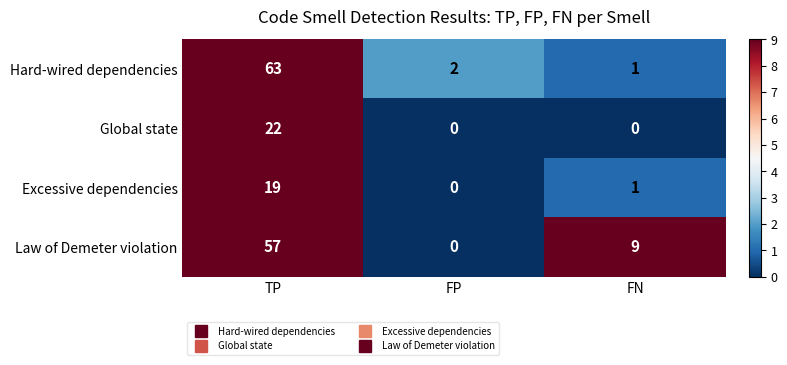

Is the value of Hard-wired dependencies at FN greater than the value of Law of Demeter violation at TP?

No